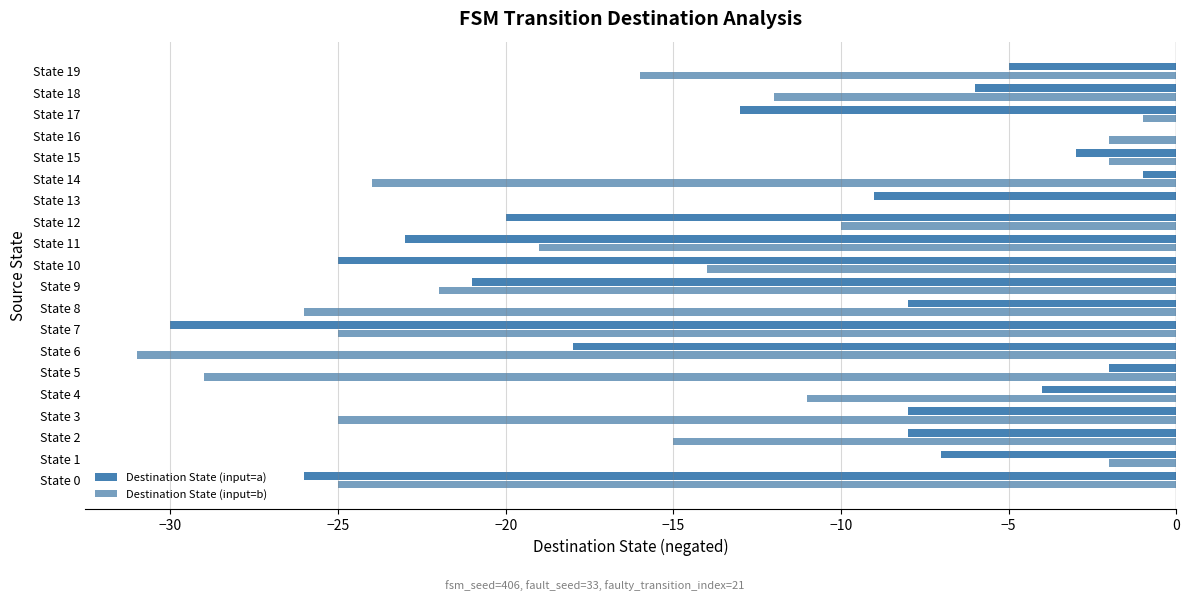

How many data points does each series have?

20